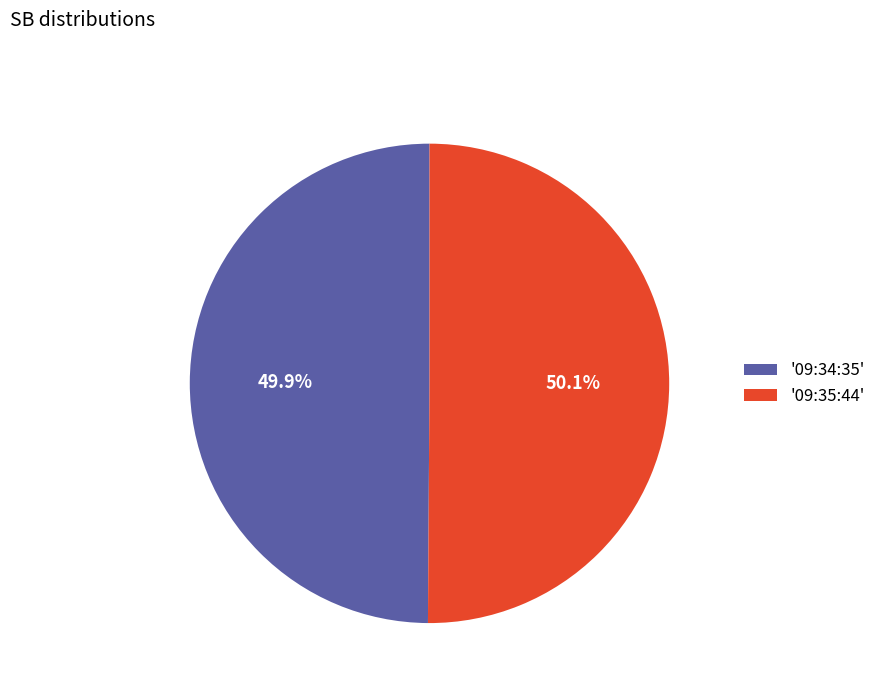

Combined, what portion of the pie is '09:35:44' and '09:34:35'?

100.0%